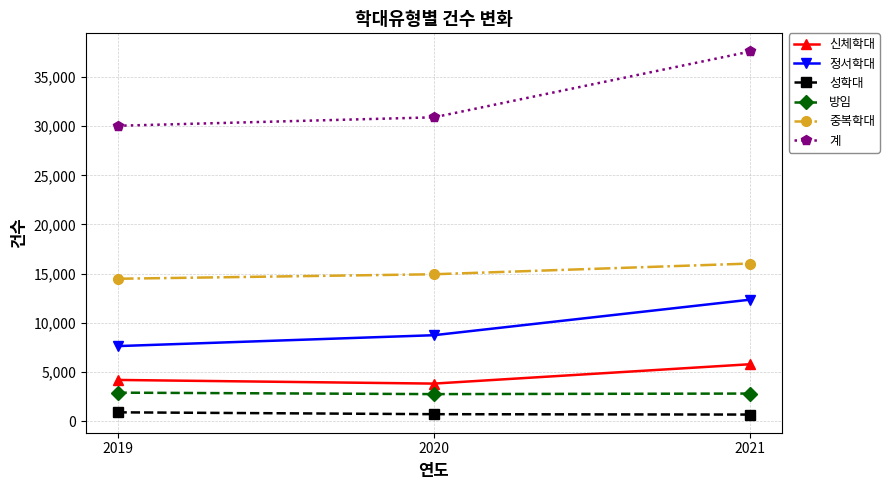

What is the difference between the 계 values at 2020 and 2019?

860